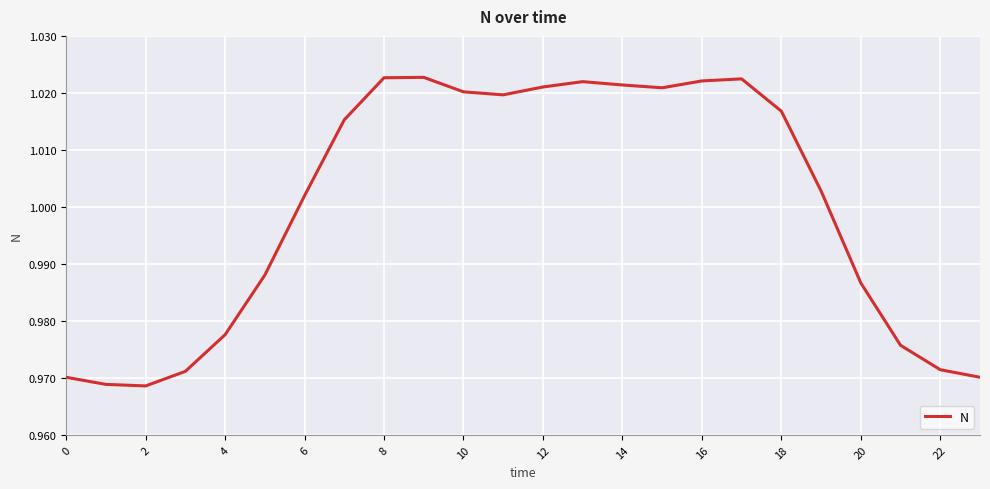

How many points are lower than both their immediate neighbors (excluding endpoints)?

3